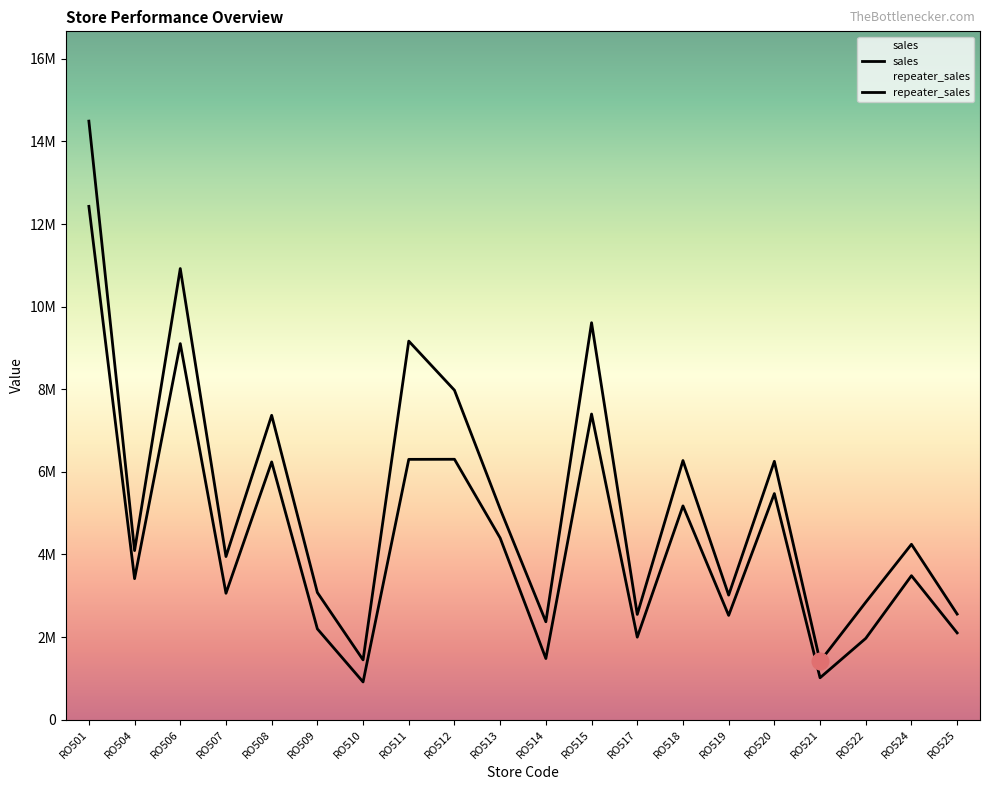

True or false: sales has a value of 6273894.8 at RO518.

True